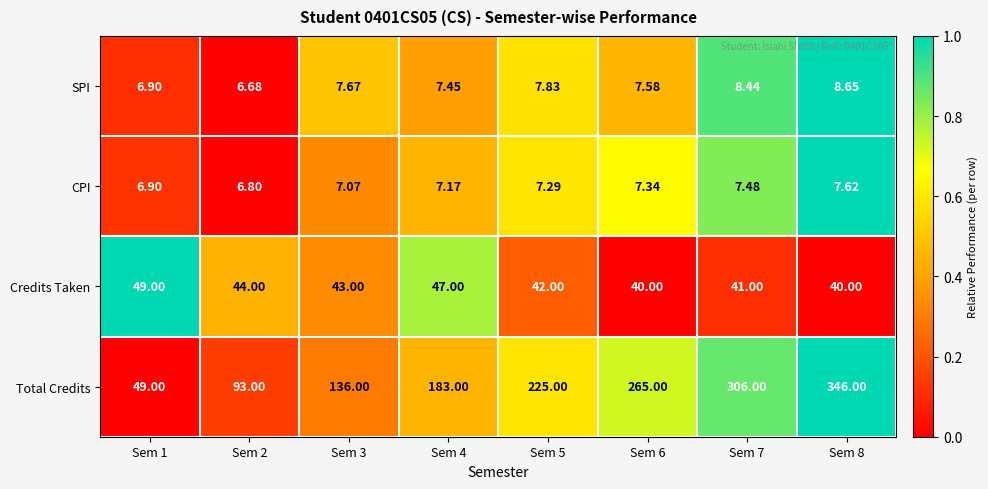

At which category does the chart reach its minimum across all series?

Sem 2